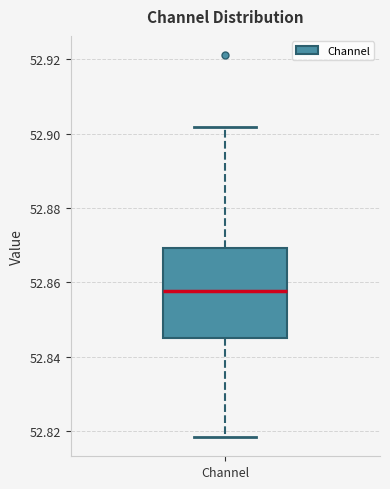

Read this box plot against the y-axis: the position of the median line, the range covered by the box, and the ends of both whiskers. The values are not printed on the chart, so give them approximately, as read against the axis.

median 52.858, box 52.846 to 52.870, whiskers 52.818 to 52.902